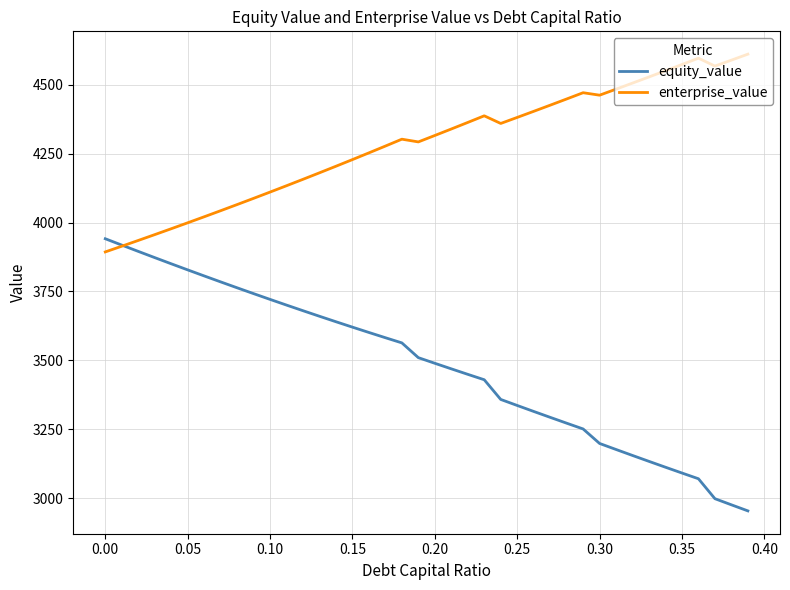

Rank the series by their maximum value, from lowest to highest.

equity_value, enterprise_value